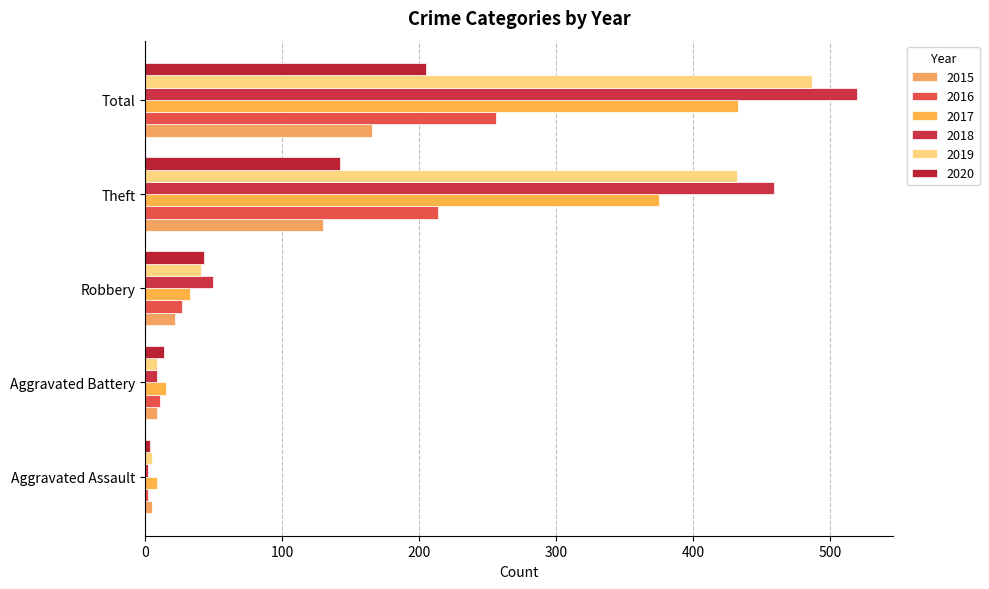

What is the sum of the 2020 values at Aggravated Battery and Theft?

156